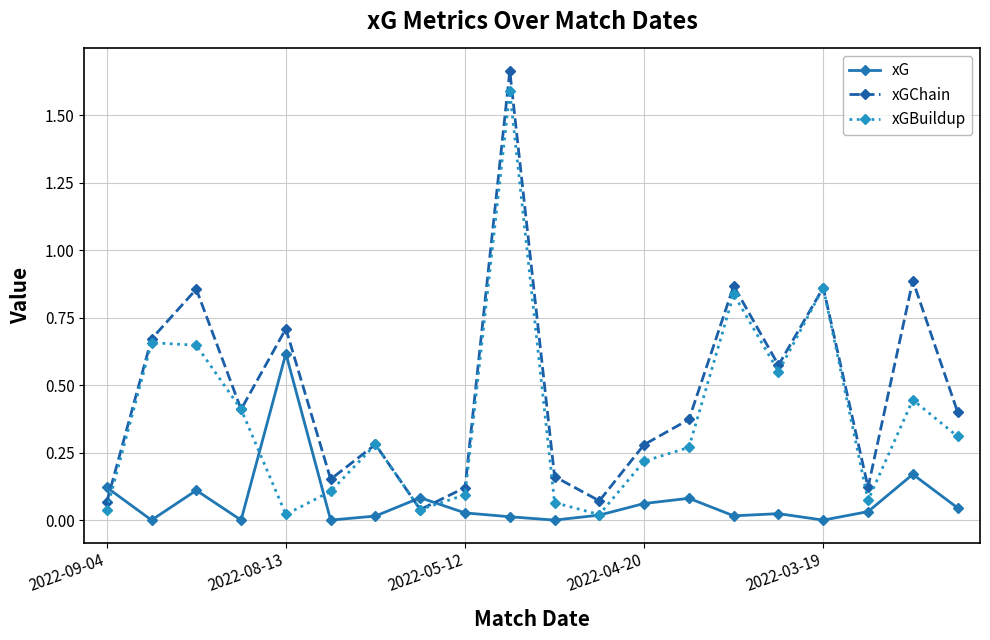

Count the number of categories in the chart.

20